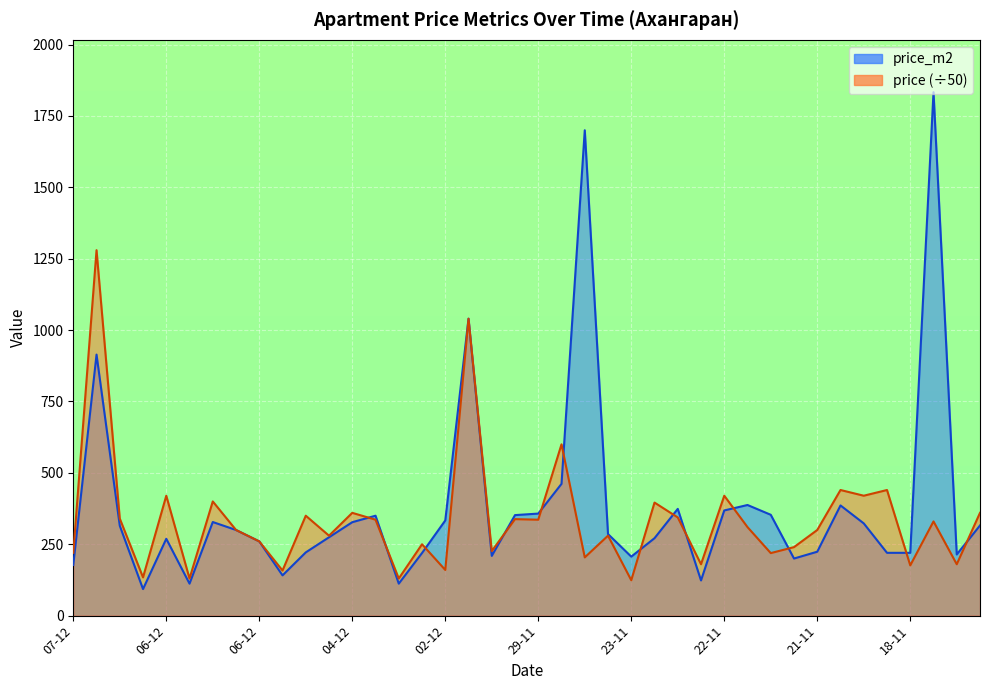

Rank the series at 03-12 from highest to lowest value.

price_m2, price